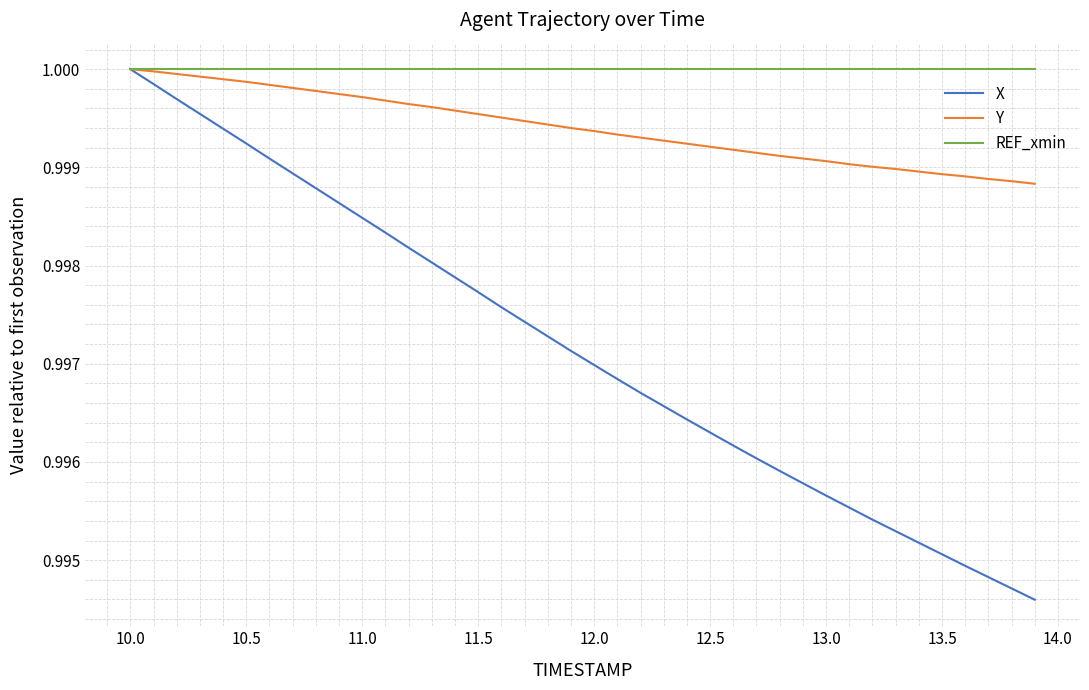

How many lines are shown in the chart?

3